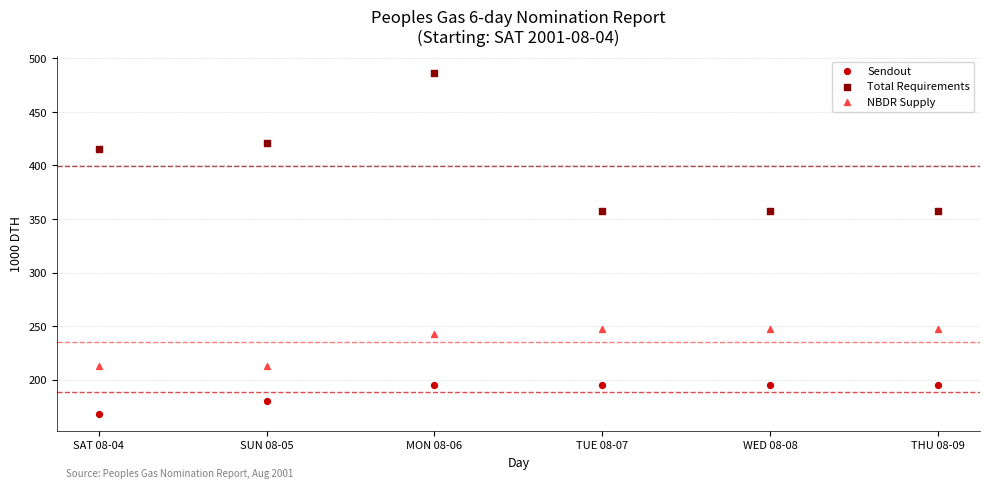

Which series reaches the minimum Y coordinate?

Sendout